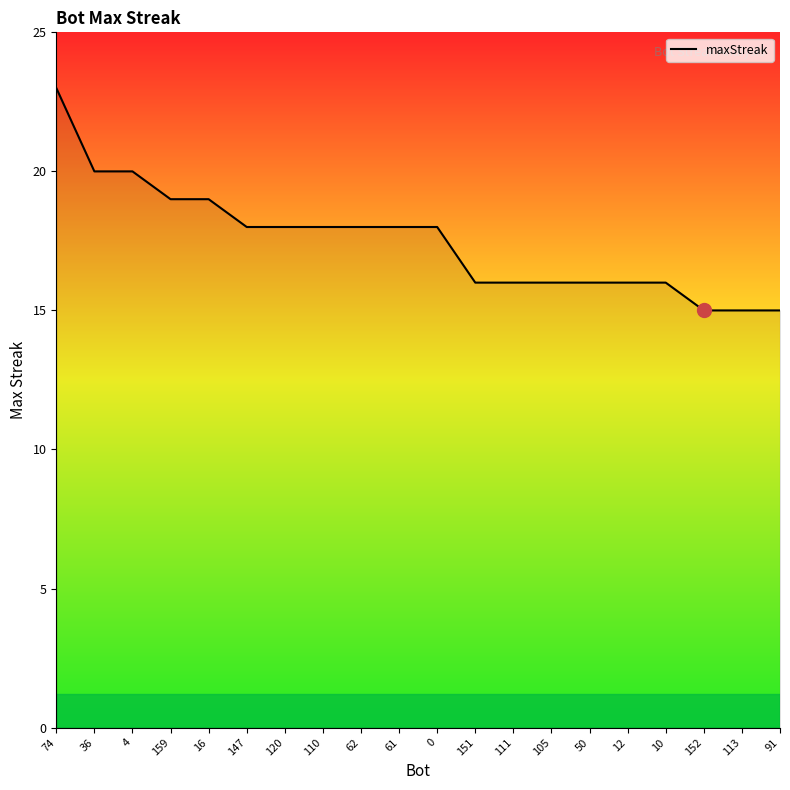

Approximately how many times larger is the value at 36 compared to 4?

1.0